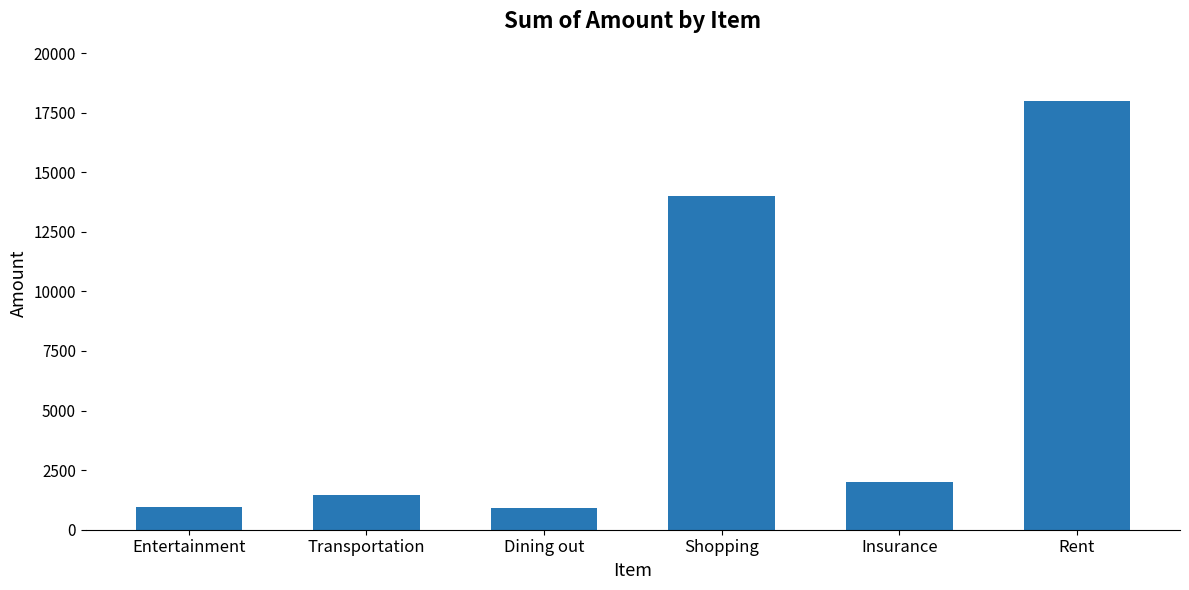

The chart shows a value of 22863 at Shopping. True or false?

False